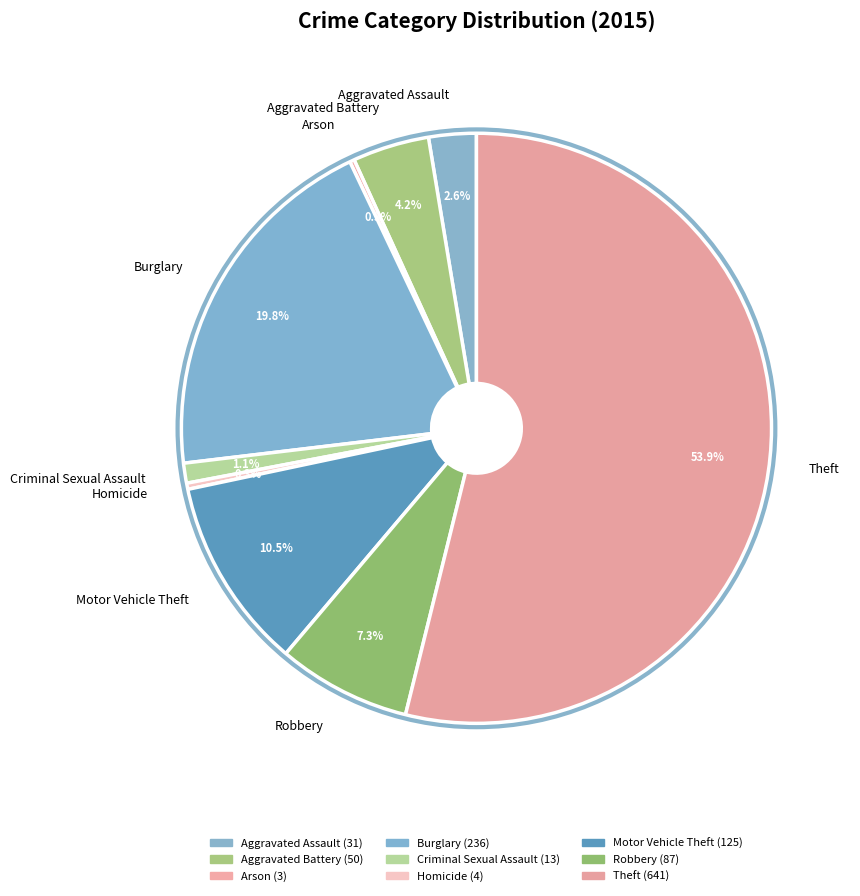

Which category has the biggest portion of the pie?

Theft